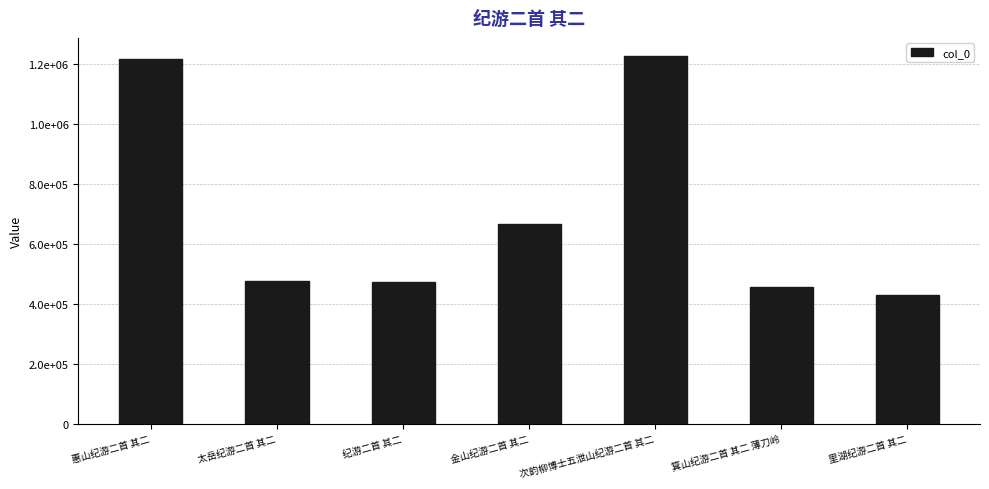

True or false: the data shows 806526 at 太岳纪游二首 其二.

False